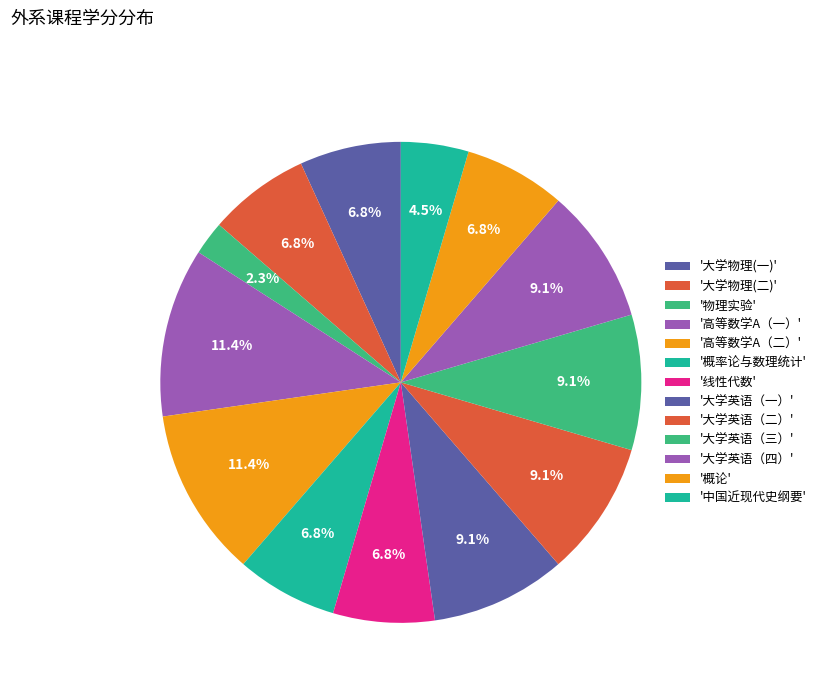

Rank the categories by value from lowest to highest.

物理实验, 中国近现代史纲要, 大学物理(一), 大学物理(二), 概率论与数理统计, 线性代数, 概论, 大学英语（一）, 大学英语（二）, 大学英语（三）, 大学英语（四）, 高等数学A（一）, 高等数学A（二）